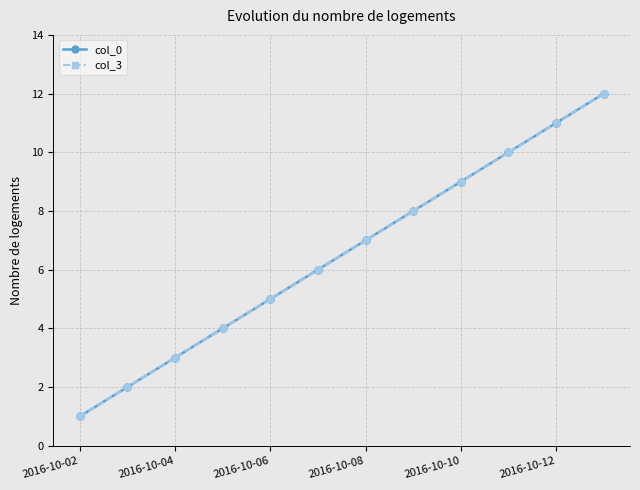

At which category does the chart reach its minimum across all series?

2016-10-02